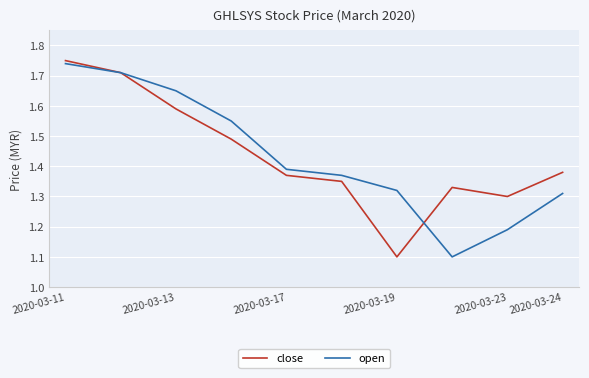

Count the number of categories in the chart.

10